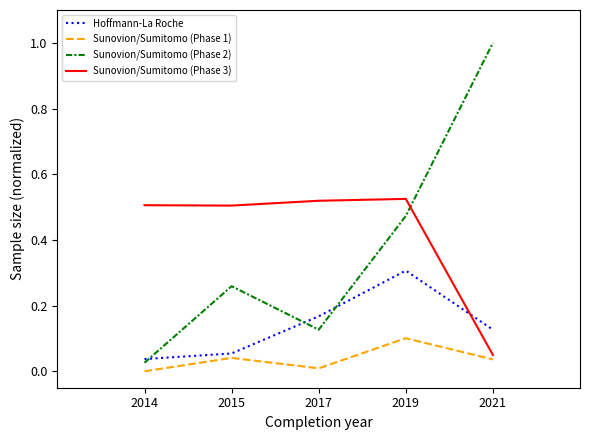

True or false: Sunovion/Sumitomo (Phase 1) and Sunovion/Sumitomo (Phase 2) intersect in this chart.

False